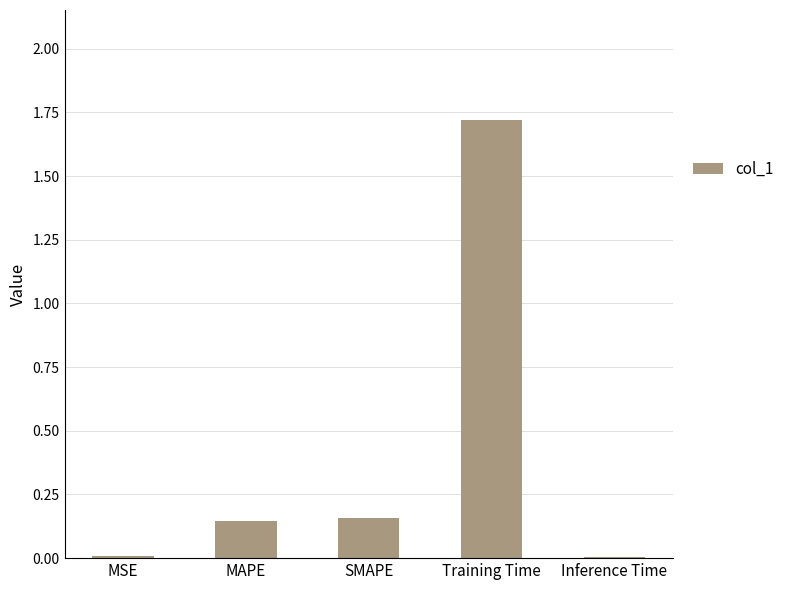

What is the difference between the values at MAPE and Training Time?

1.6